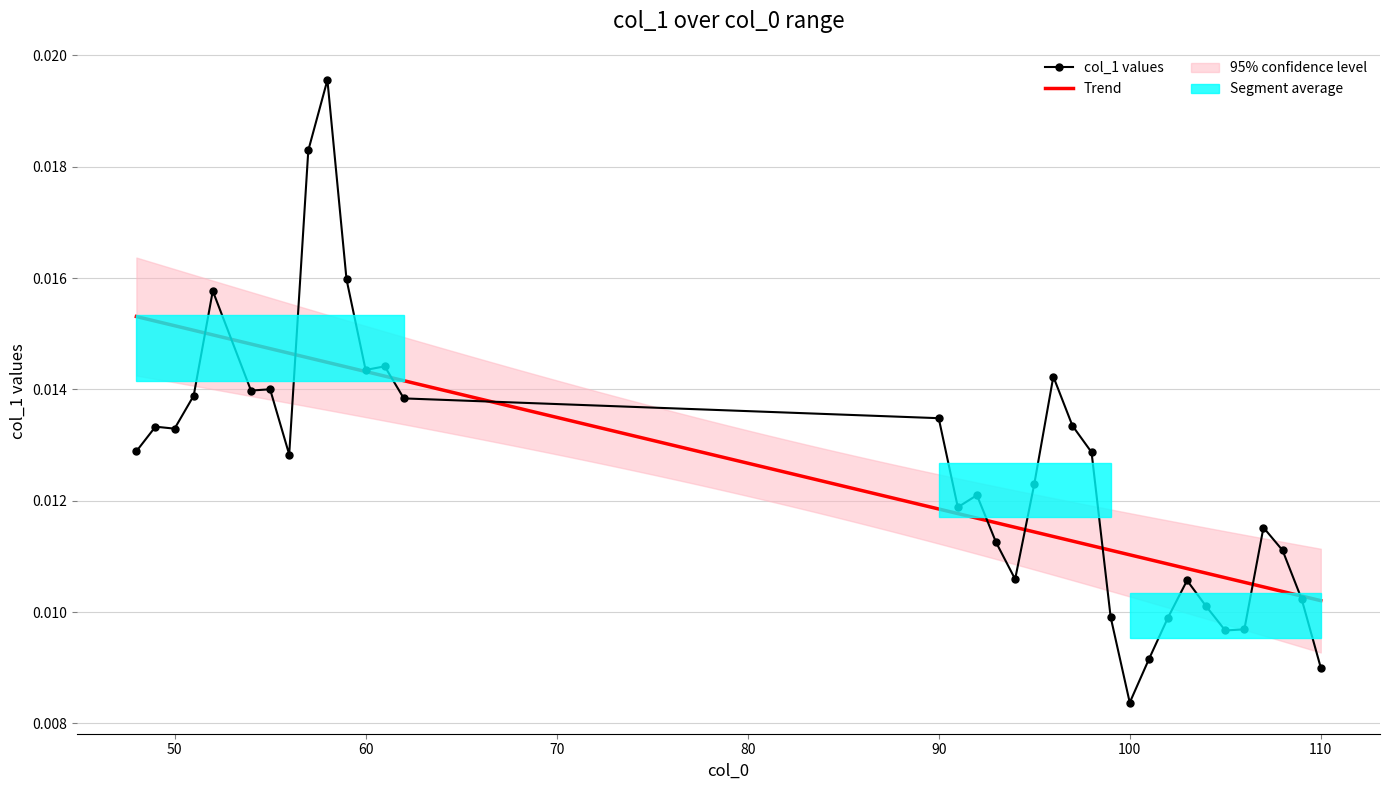

How many interior local peaks (higher than both neighbors) does the data have?

9